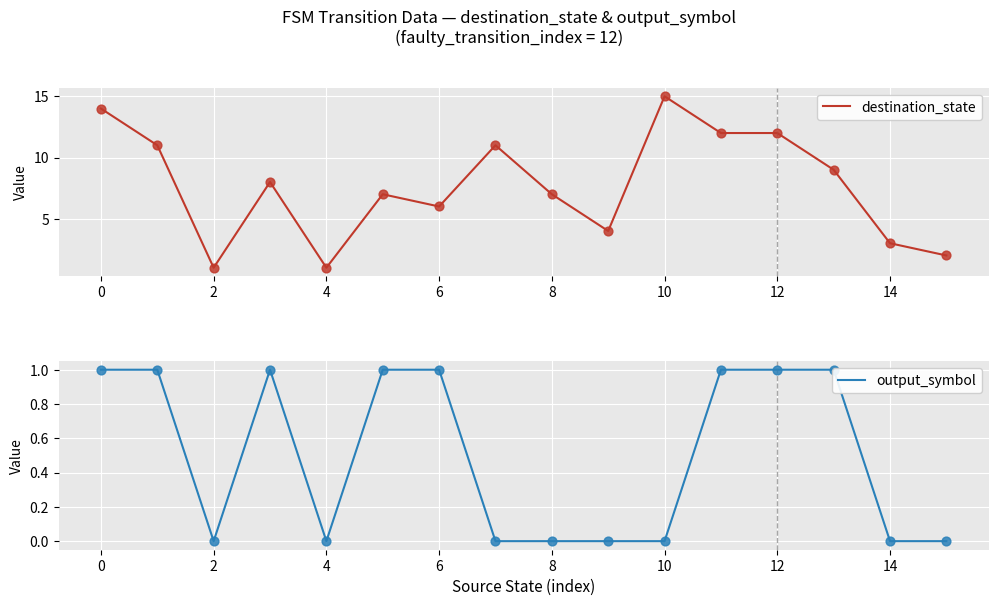

Which series contains the lowest Y value?

output_symbol